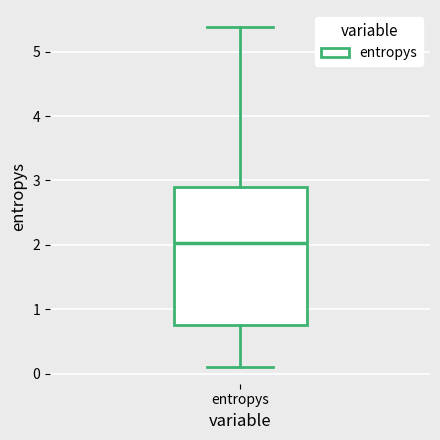

Read this box plot against the y-axis: the position of the median line, the range covered by the box, and the ends of both whiskers. The values are not printed on the chart, so give them approximately, as read against the axis.

median 2.0, box 0.8 to 2.9, whiskers 0.1 to 5.4